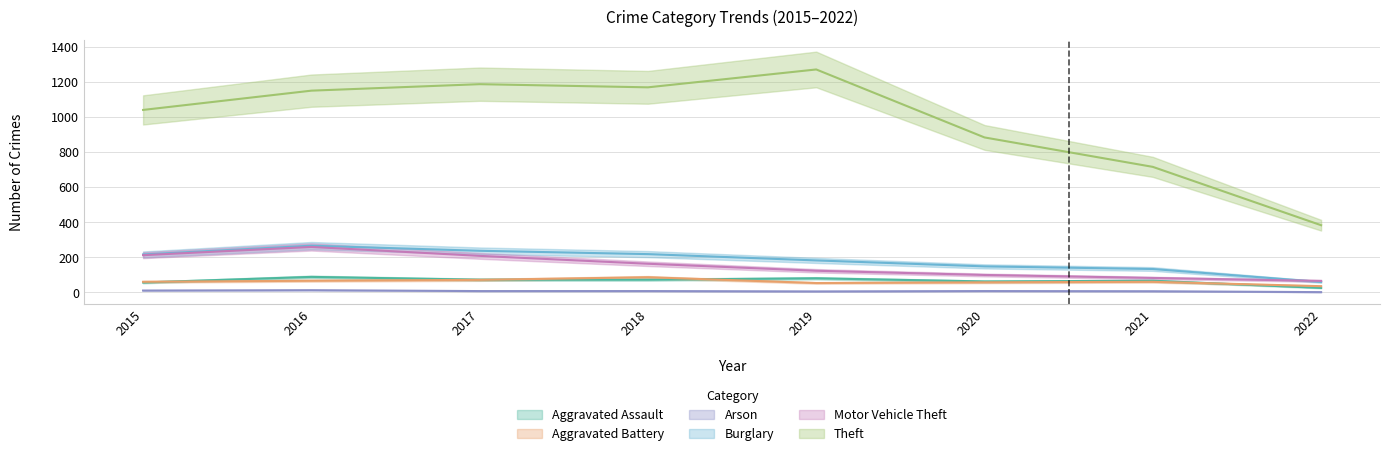

Between 2017 and 2018, which series saw the biggest shift?

Motor Vehicle Theft